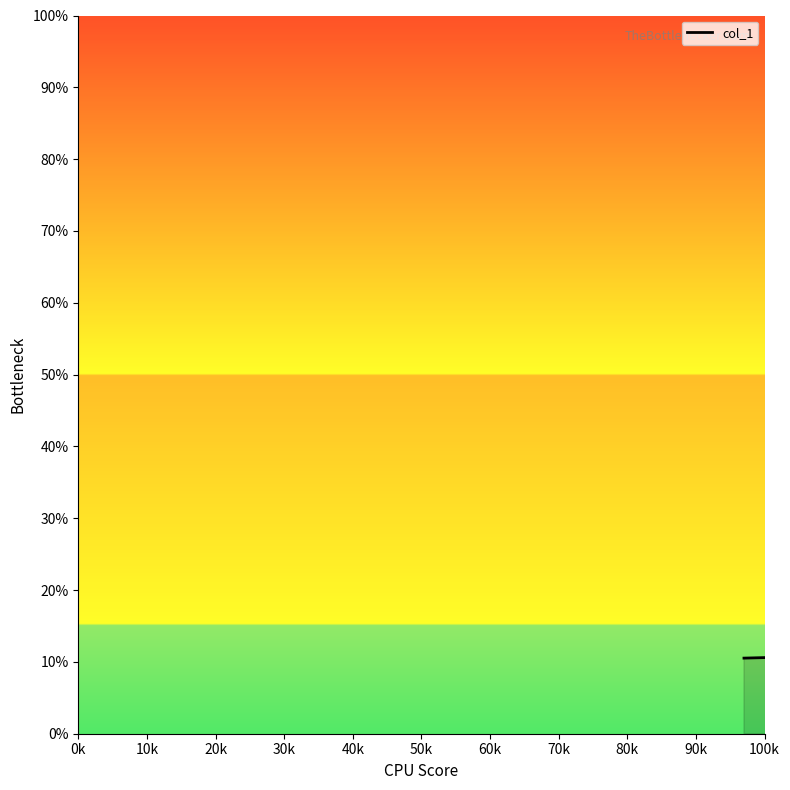

What is the difference between the maximum and minimum values?

100.0